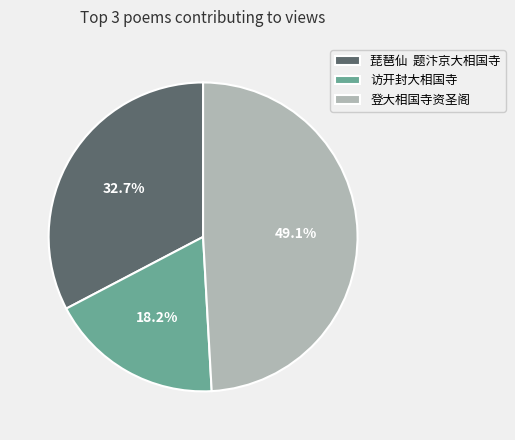

Is there a majority slice in this chart?

No